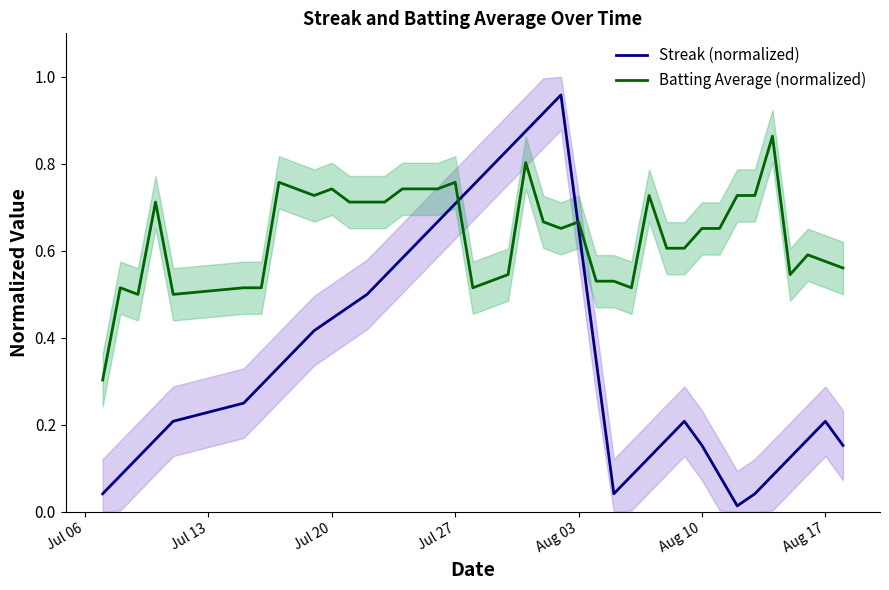

What position from the right is Jul 20?

30